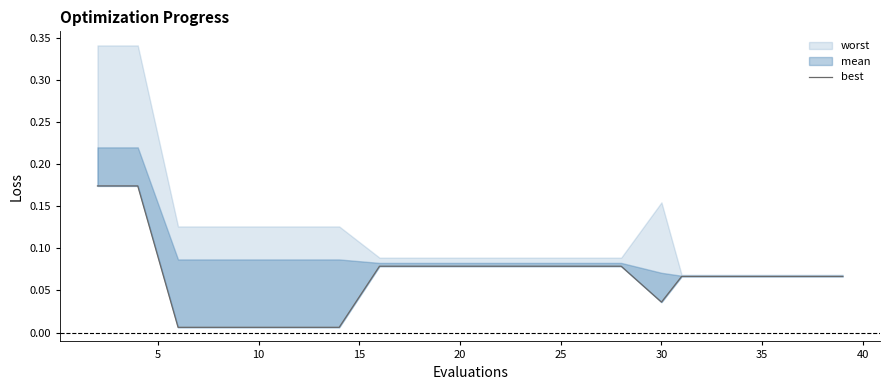

Reading left to right, transcribe all the data shown in this chart.

0.2	0.2	0.0	0.0	0.0	0.0	0.0	0.1	0.1	0.1	0.1	0.1	0.1	0.1	0.0	0.1	0.1	0.1	0.1	0.1